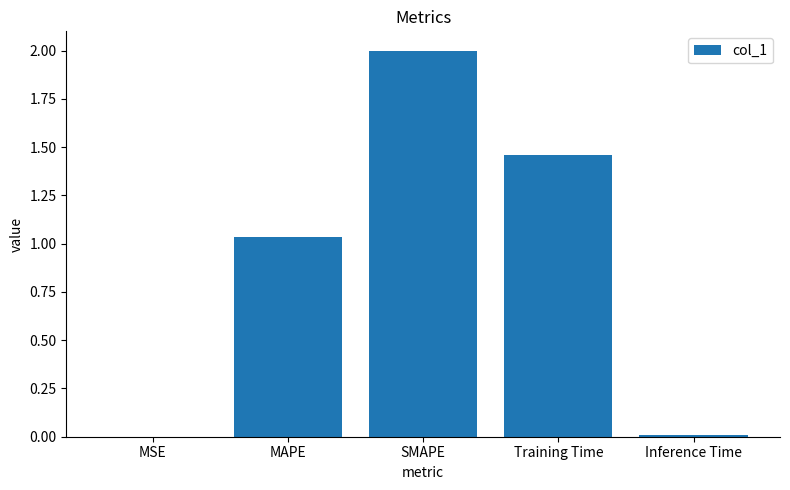

True or false: the data shows 2.0 at SMAPE.

True